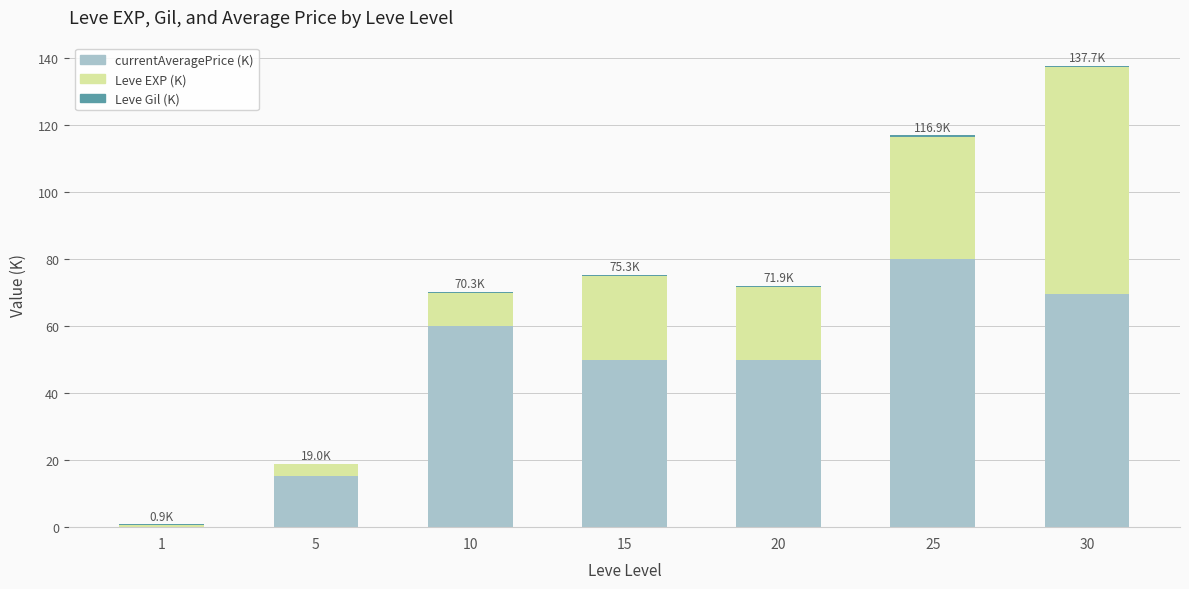

How many categories are shown in the chart?

7